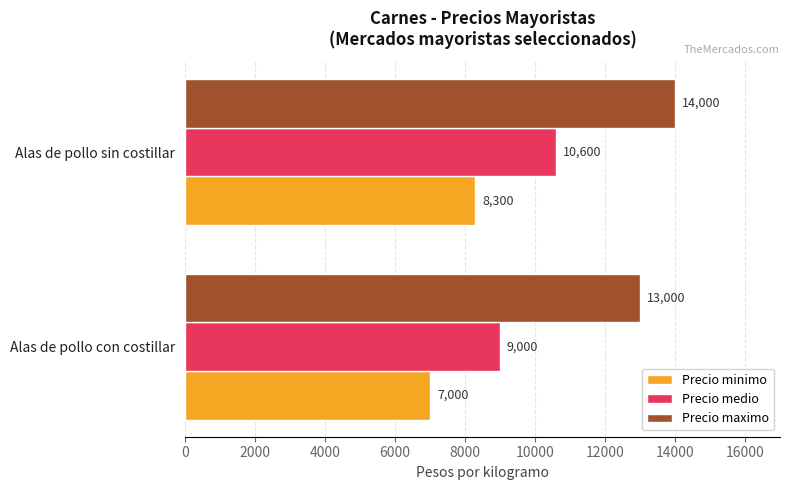

How many Precio minimo values are between 7000 and 8300?

2